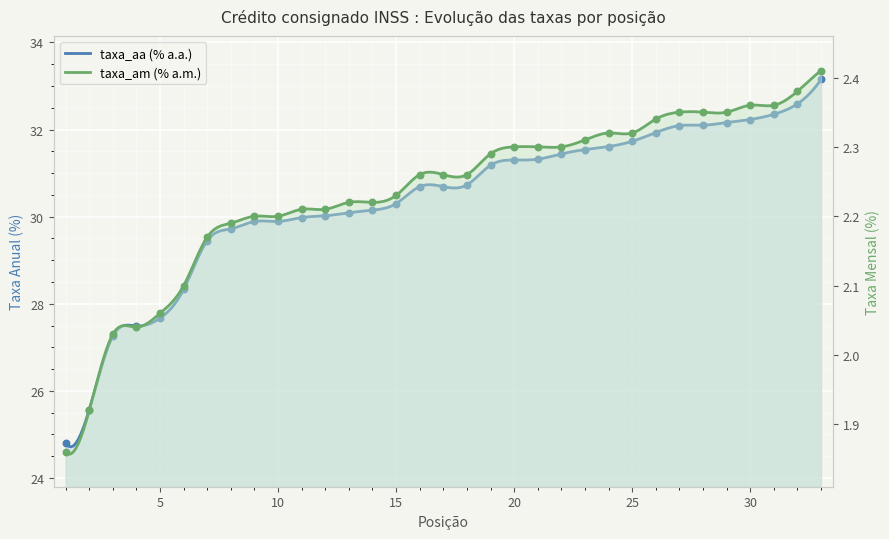

Which series contains the highest Y value?

taxa_aa